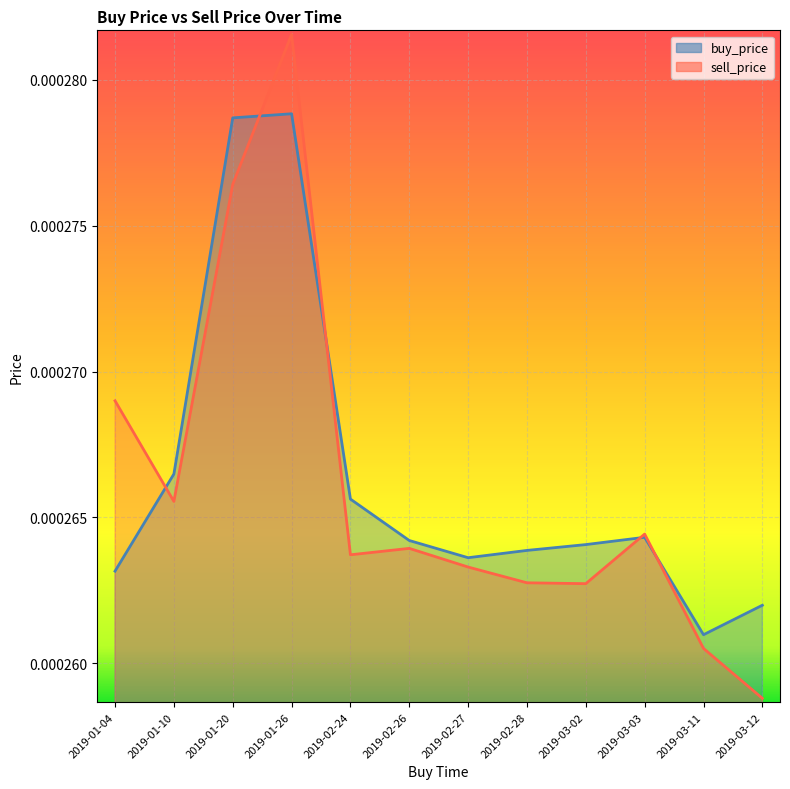

How many interior local valleys does the buy_price series have?

2